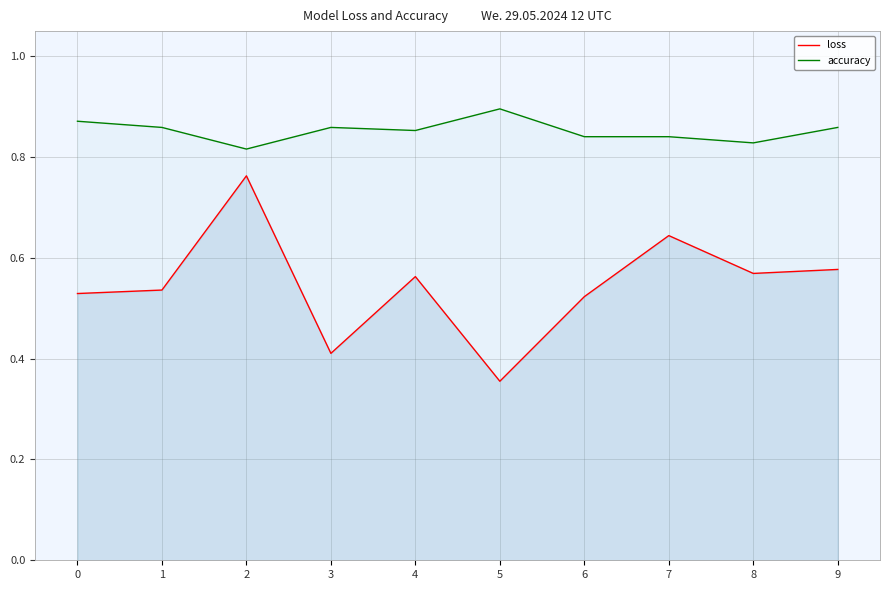

What are all the series names shown in the legend?

loss, accuracy